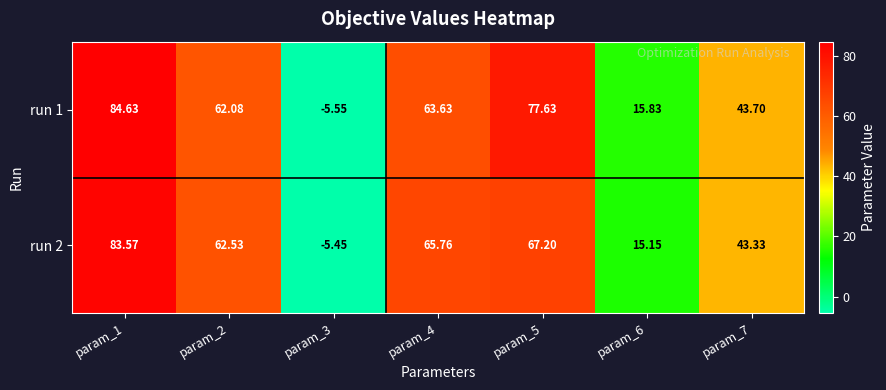

Is the value of run 2 at param_4 greater than the value of run 1 at param_4?

Yes